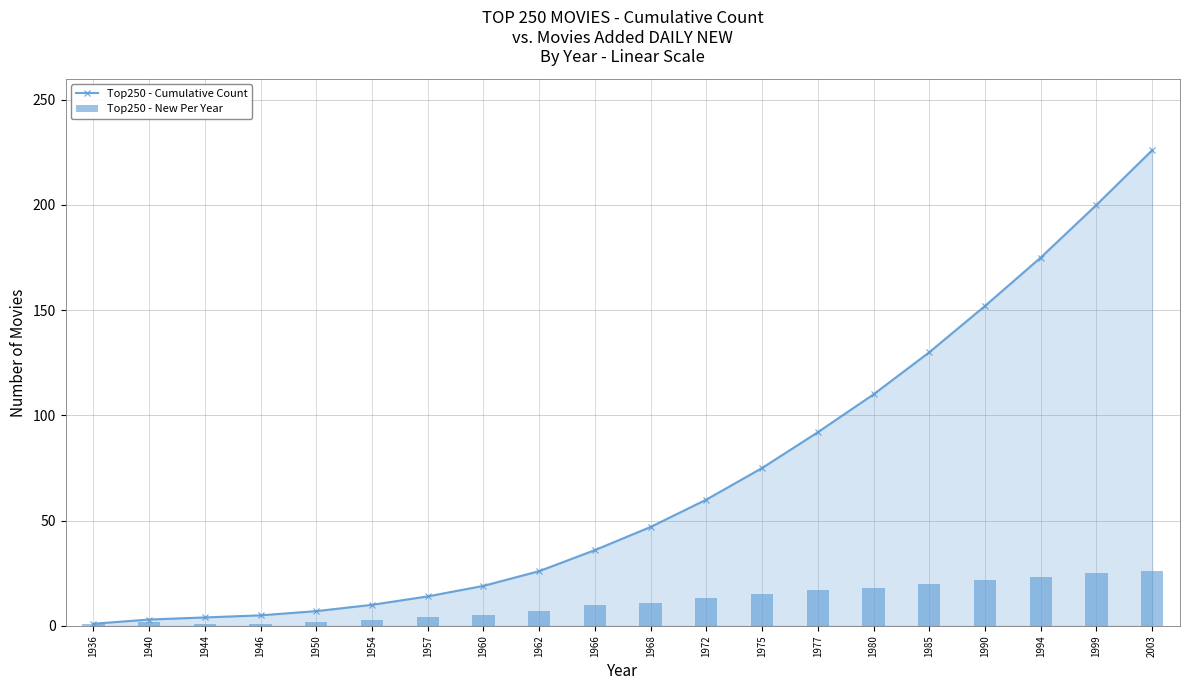

What is the difference between the Top250 - Cumulative Count values at 1999 and 1962?

174